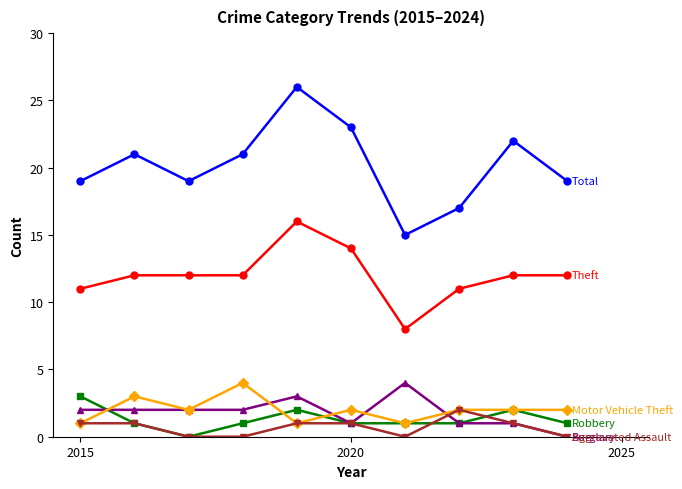

What is the greatest value displayed?

26